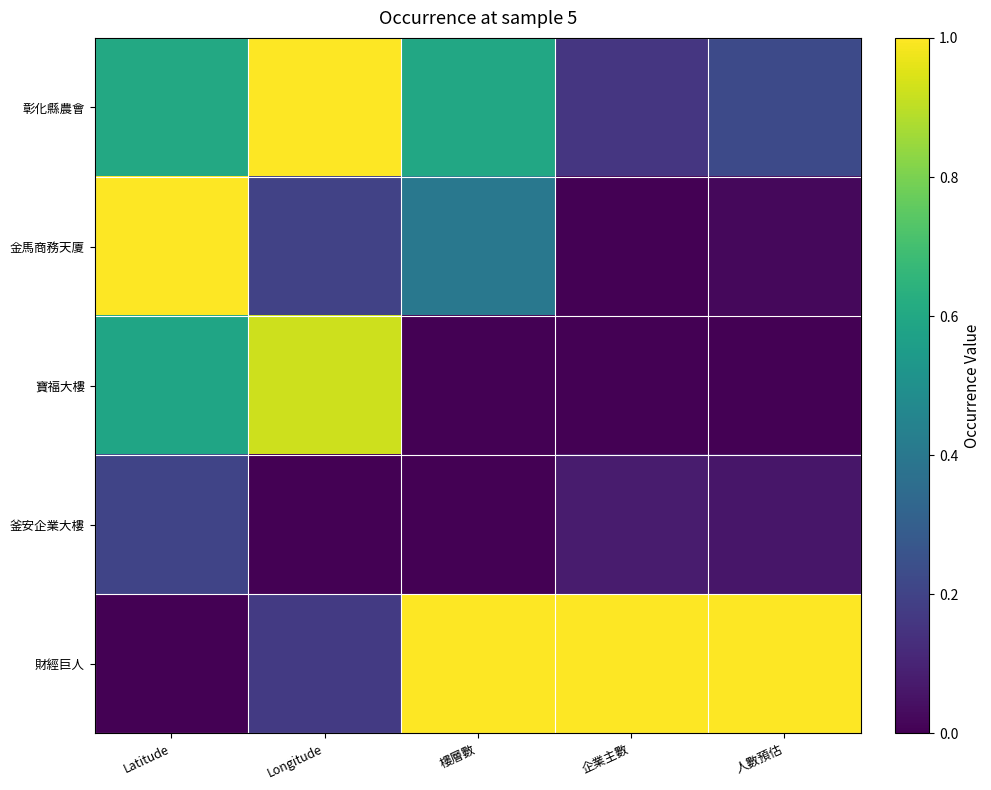

Count the number of categories in the chart.

5